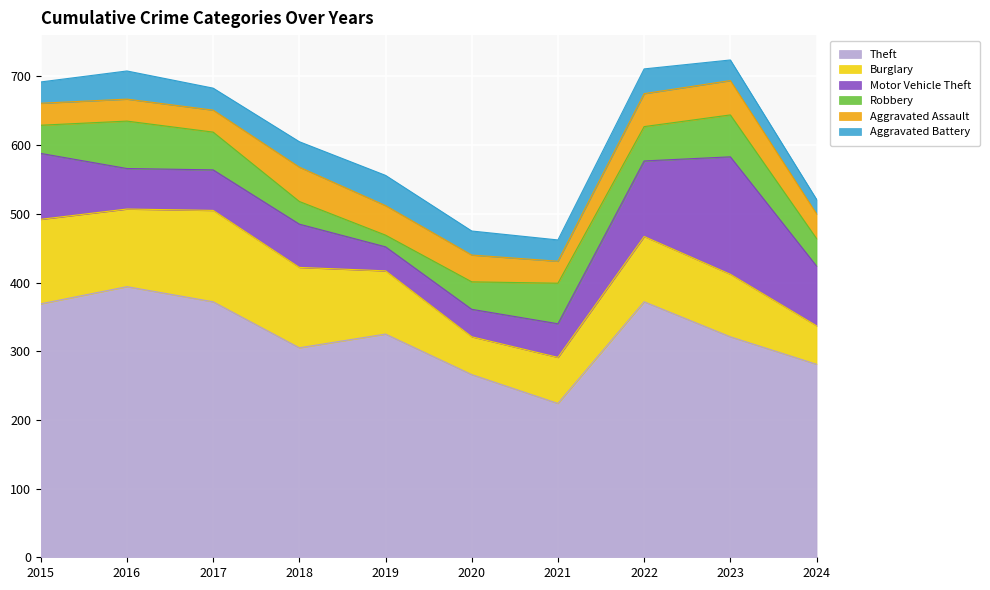

What are all the series names shown in the legend?

Theft, Burglary, Motor Vehicle Theft, Robbery, Aggravated Assault, Aggravated Battery